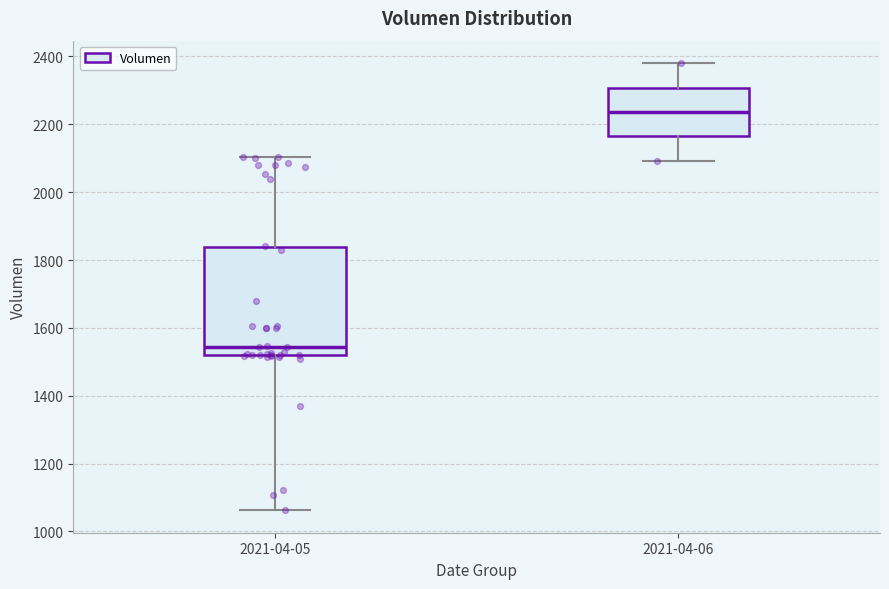

Which box's median line is the highest?

2021-04-06